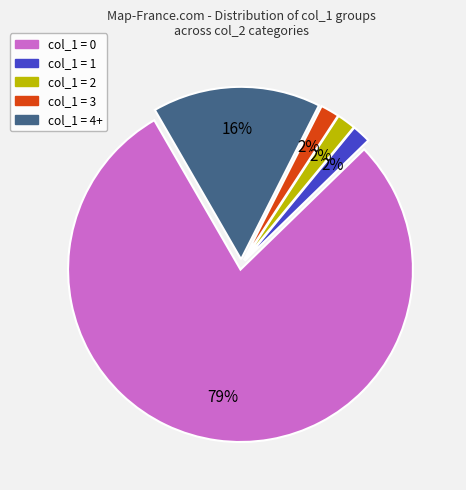

To the nearest percent, what is the average slice percentage?

20%